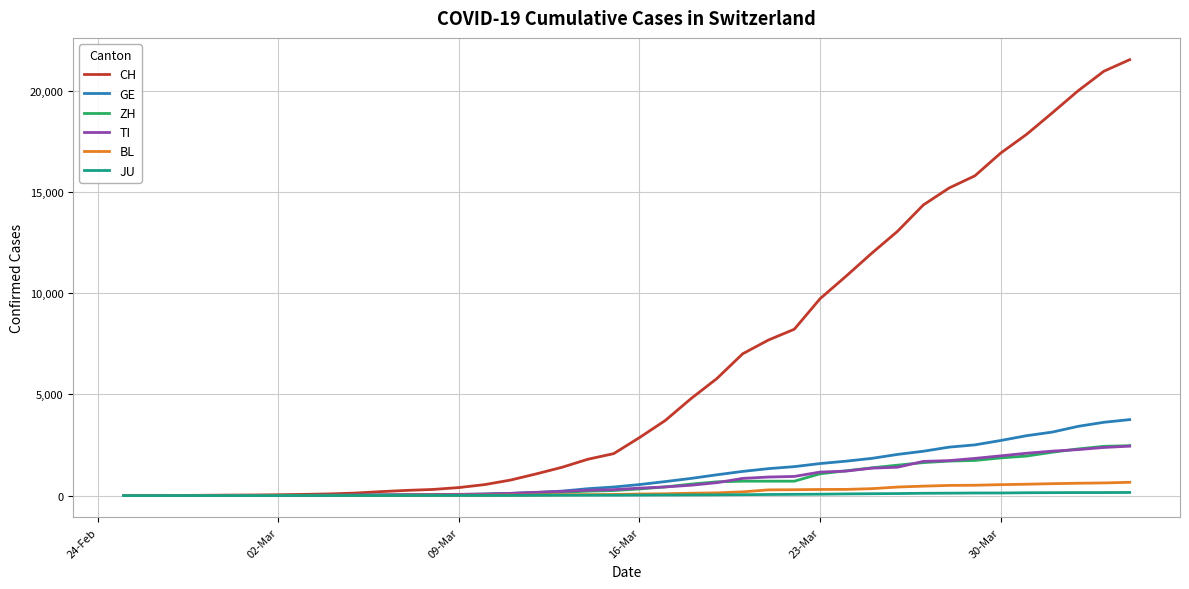

What is the sum of all JU values?

1963